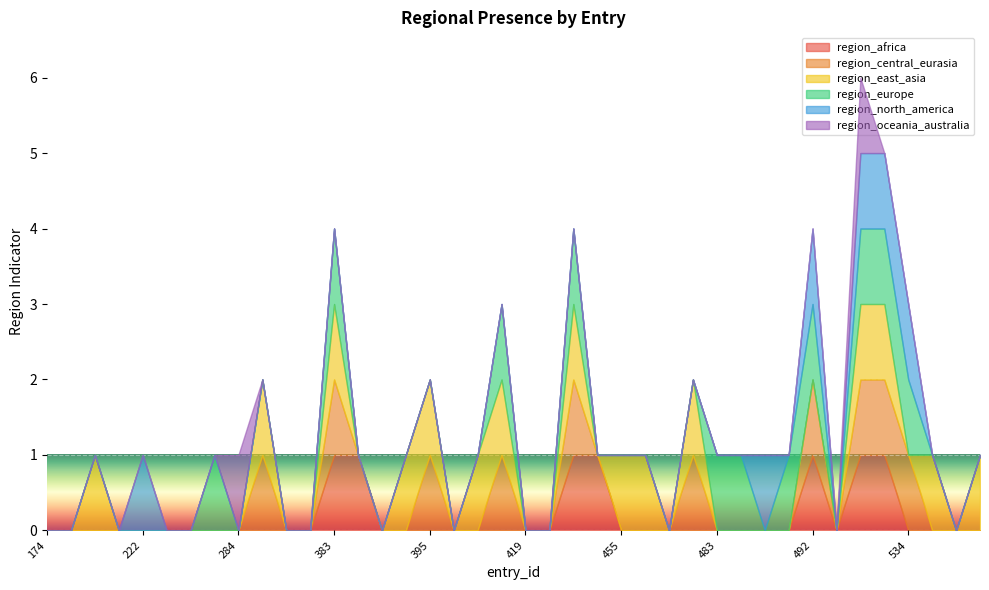

What is the difference between the maximum and minimum values in the region_africa series?

1